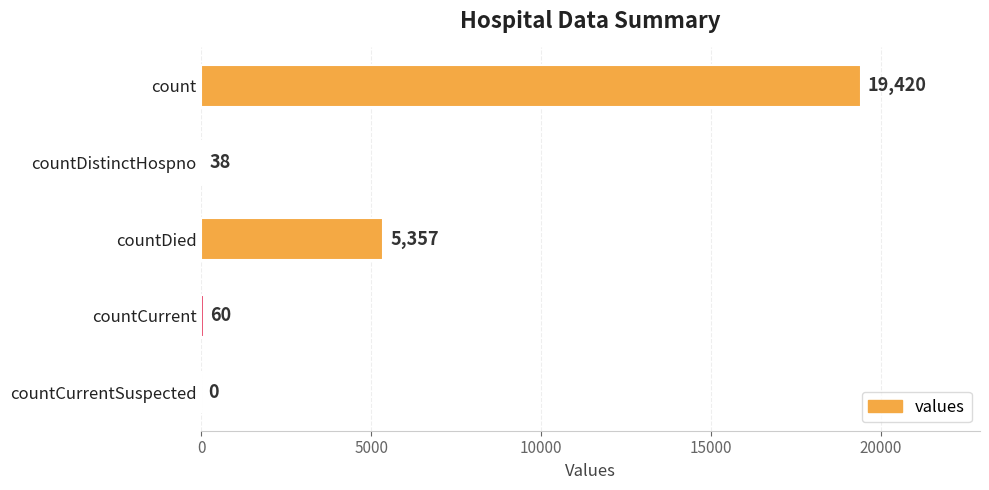

The chart shows a value of 1343 at countDied. True or false?

False